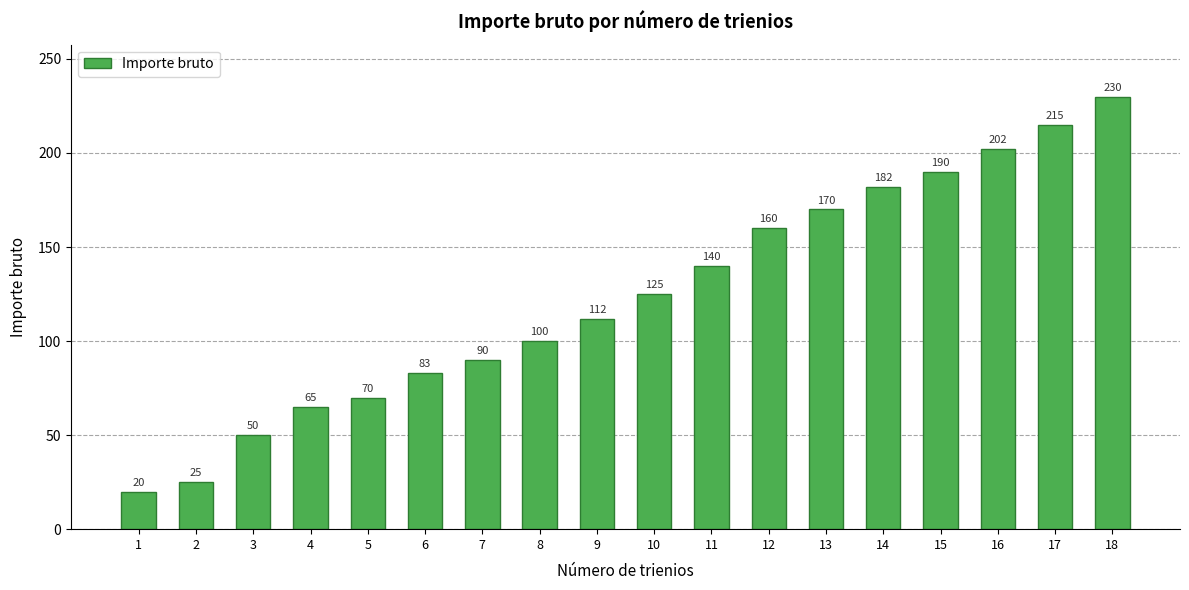

Reading left to right, extract all data points from this chart.

20	25	50	65	70	83	90	100	112	125	140	160	170	182	190	202	215	230